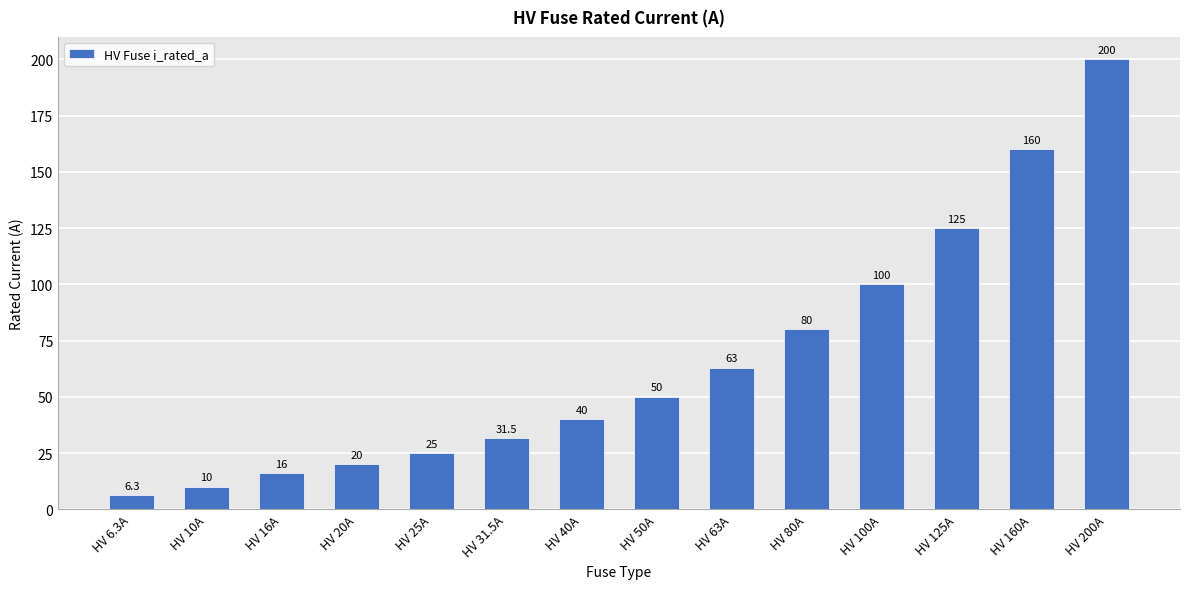

List the labels in order of value, smallest first.

HV 6.3A, HV 10A, HV 16A, HV 20A, HV 25A, HV 31.5A, HV 40A, HV 50A, HV 63A, HV 80A, HV 100A, HV 125A, HV 160A, HV 200A